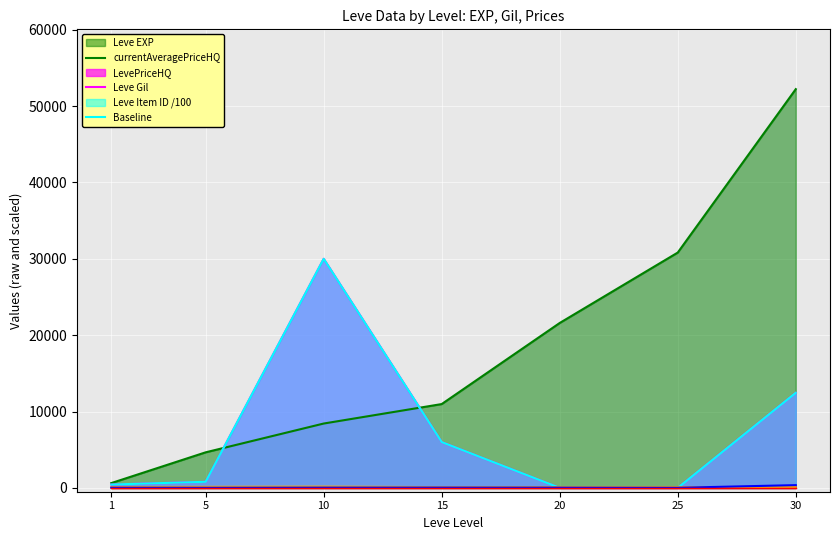

What is the difference between the Leve EXP values at 1 and 25?

30190.0